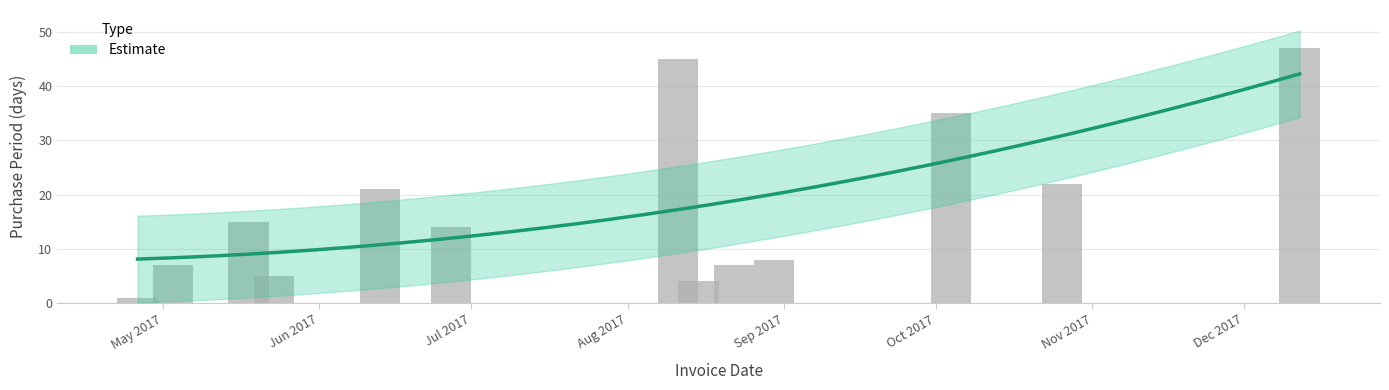

What is the smallest value displayed?

1